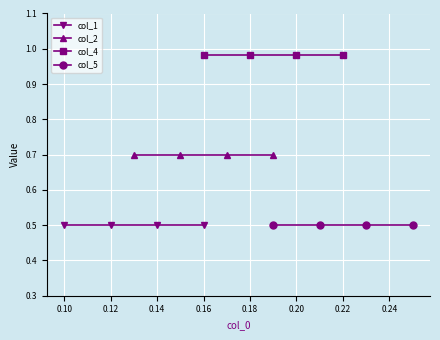

Is the value of col_5 at 0.14 greater than the value of col_2 at 0.08?

No